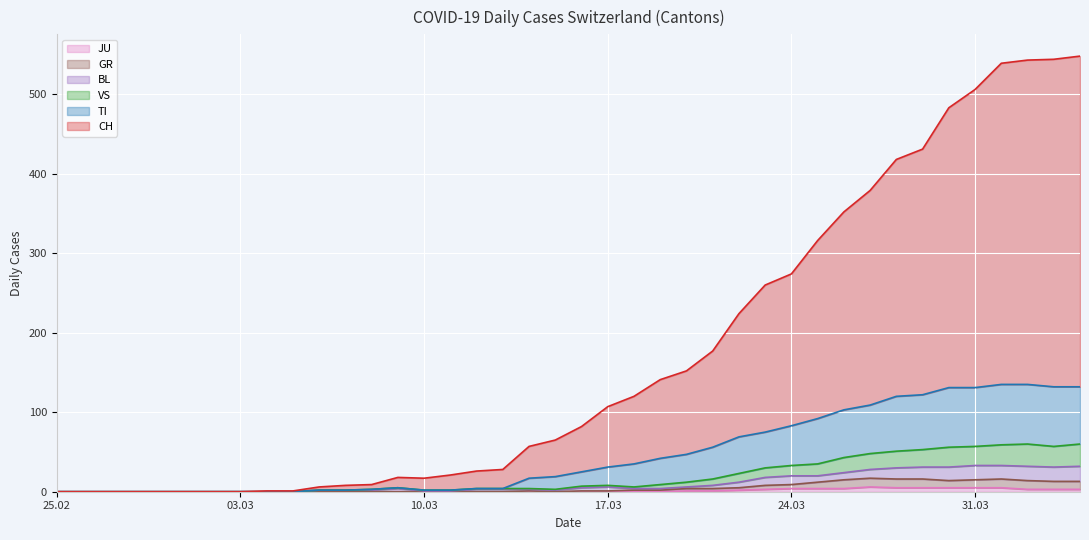

The value of VS at 2020-04-02 is 37. True or false?

False